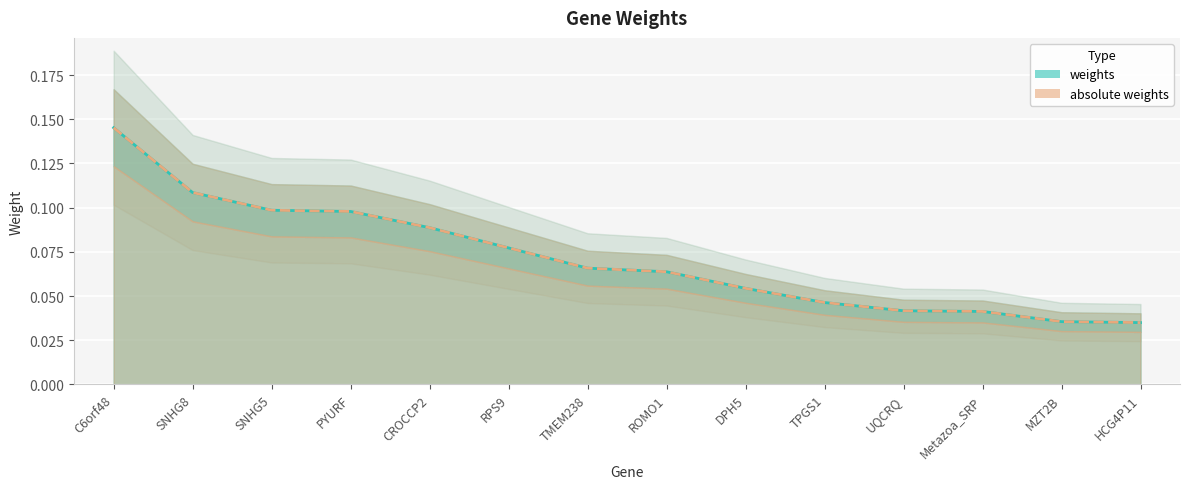

Reading left to right, transcribe all the data shown in this chart.

weights: 0.1	0.1	0.1	0.1	0.1	0.1	0.1	0.1	0.1	0.0	0.0	0.0	0.0	0.0
absolute weights: 0.1	0.1	0.1	0.1	0.1	0.1	0.1	0.1	0.1	0.0	0.0	0.0	0.0	0.0